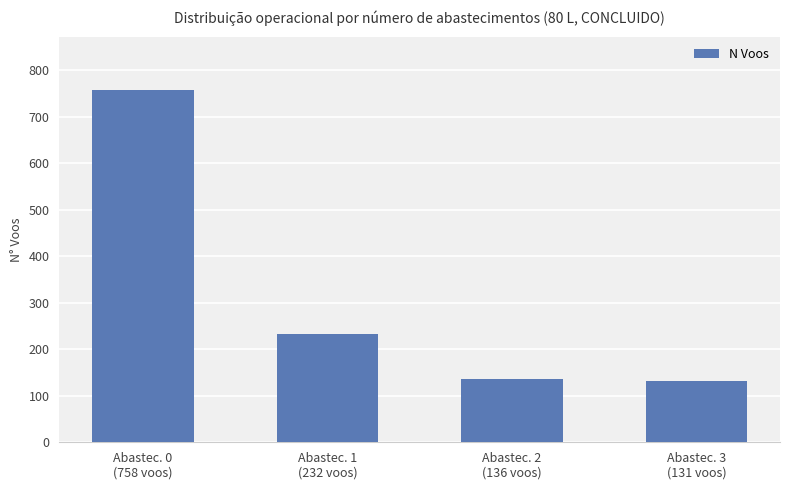

Reading right to left, transcribe all the data shown in this chart.

131	136	232	758